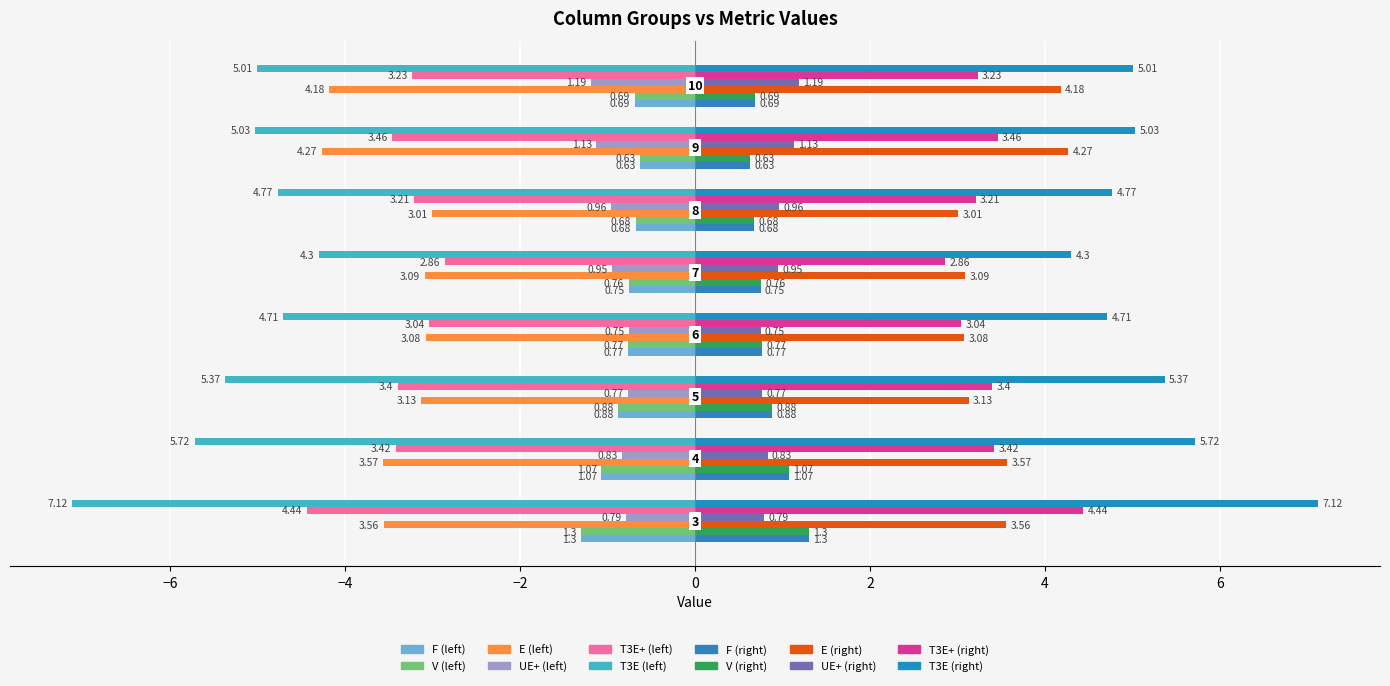

How many values in the T3E+ series are below -3?

7